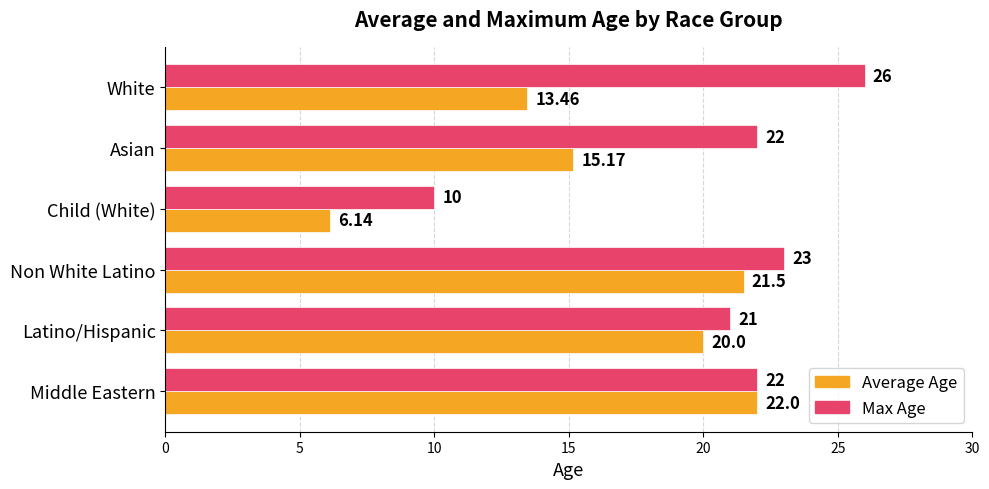

Which label corresponds to the smallest value in the chart?

Child (White)